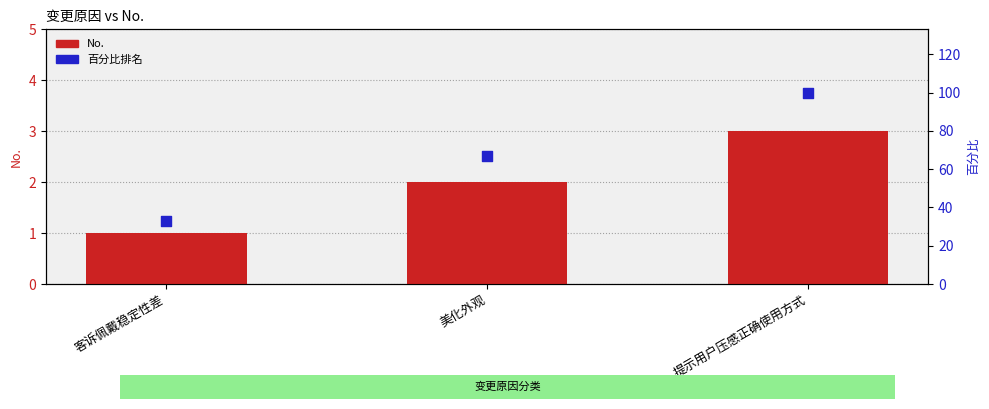

What is the total value across all series at 提示用户压感正确使用方式?

103